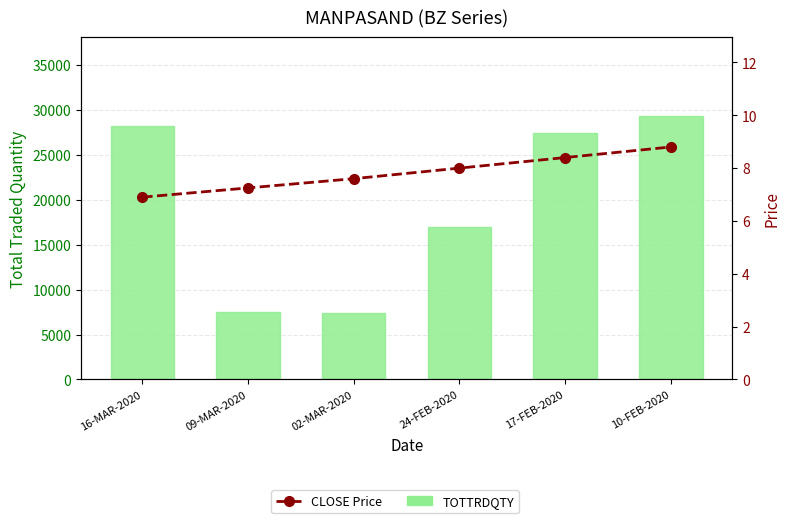

The CLOSE Price series shows 14.2 at 24-FEB-2020. True or false?

False